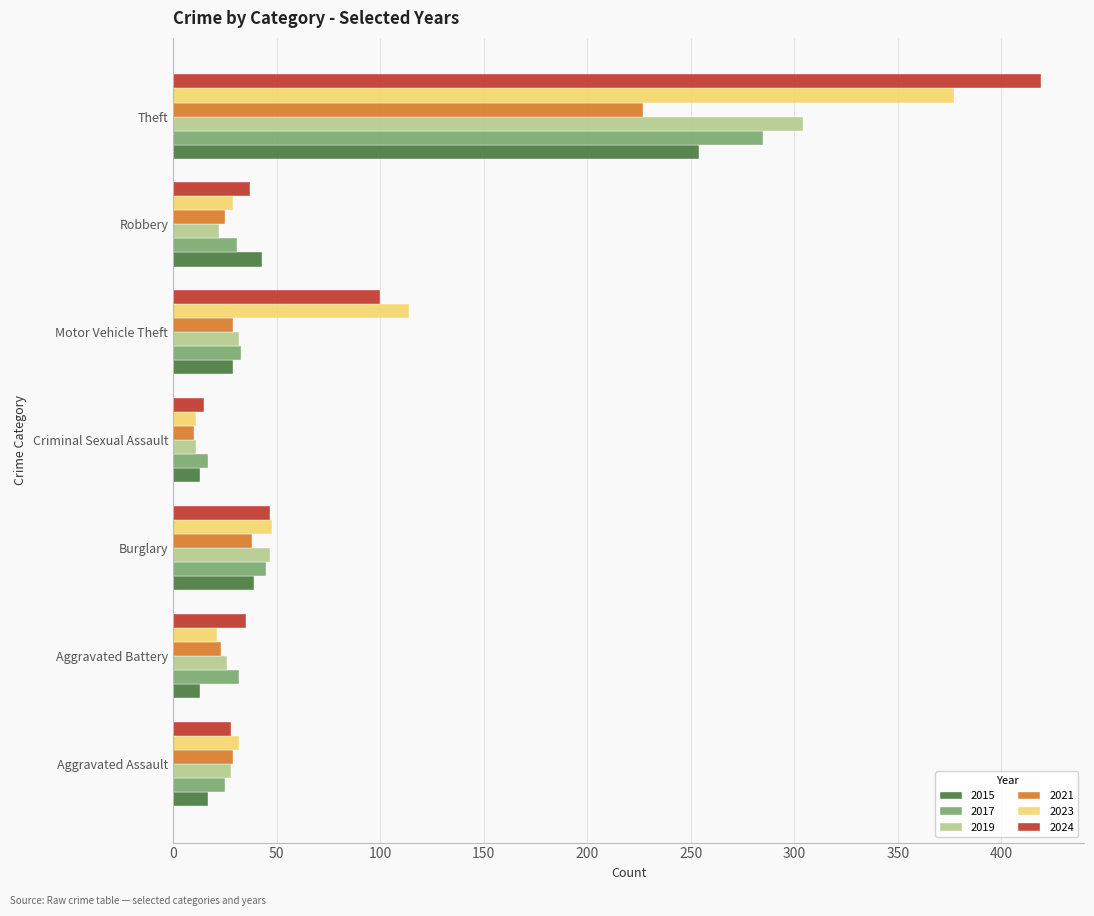

At how many categories does at least one series exceed 177?

1